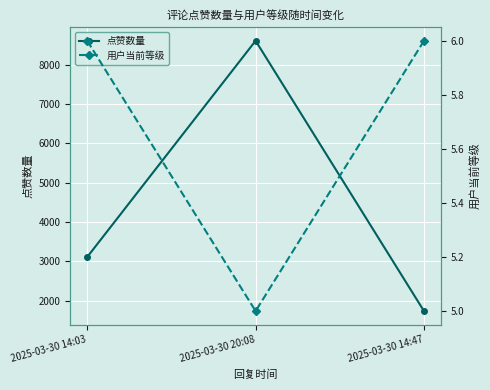

At which category is the sum across all series the highest?

2025-03-30 20:08